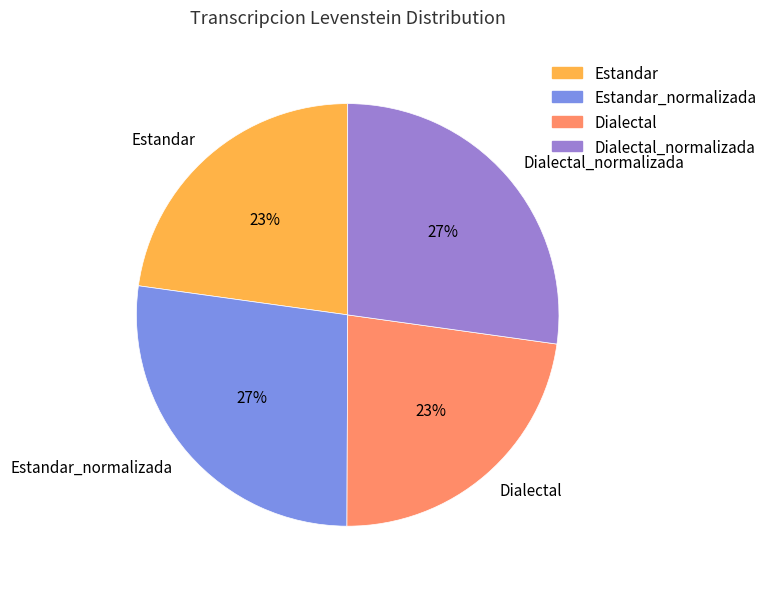

Is it true that Estandar_normalizada is 21% of the pie?

False